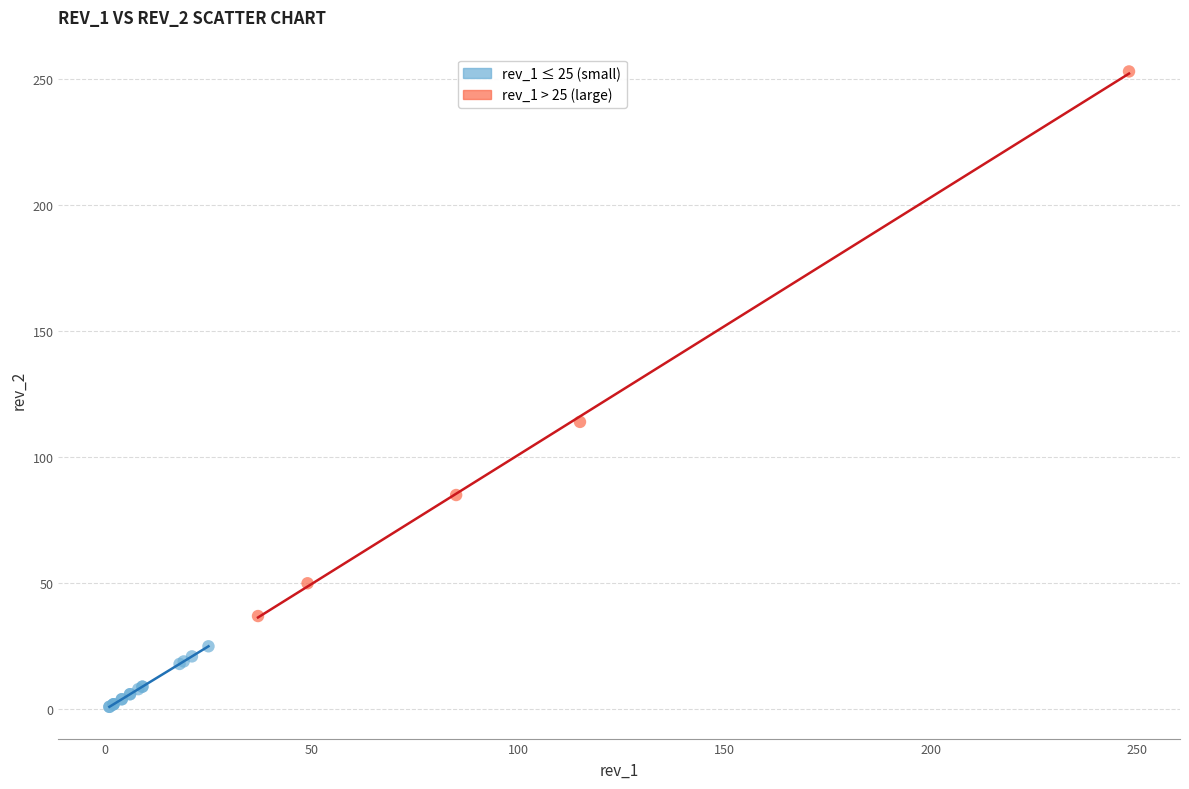

Which series has the widest spread of Y values?

rev_1 > 25 (large)